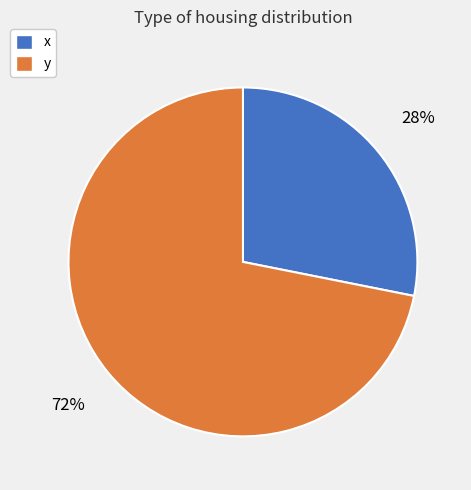

Between y and x, which is larger?

y